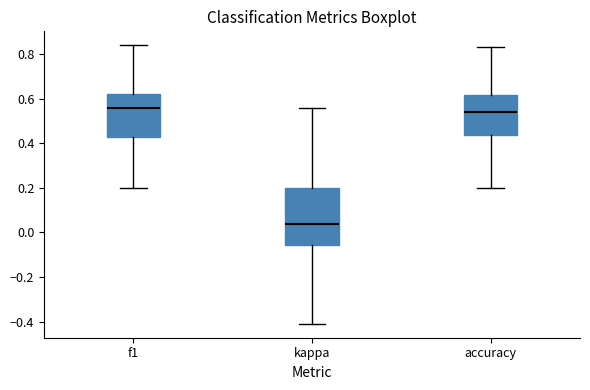

Reading left to right, transcribe this box plot: for each box, give where its median line is, the range the box spans, and where its two whiskers end, as read against the y-axis. The values are not printed on the chart, so give them approximately, as read against the axis.

f1: median 0.56, box 0.42 to 0.62, whiskers 0.20 to 0.84
kappa: median 0.04, box -0.06 to 0.20, whiskers -0.42 to 0.56
accuracy: median 0.54, box 0.44 to 0.62, whiskers 0.20 to 0.84